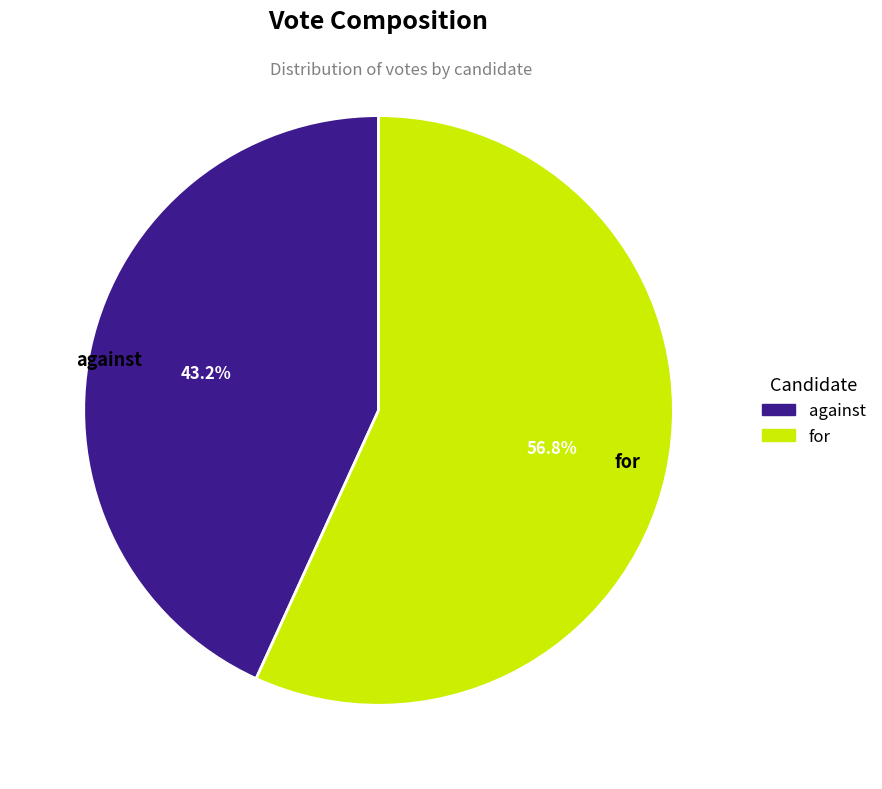

How many slices are in this pie chart?

2